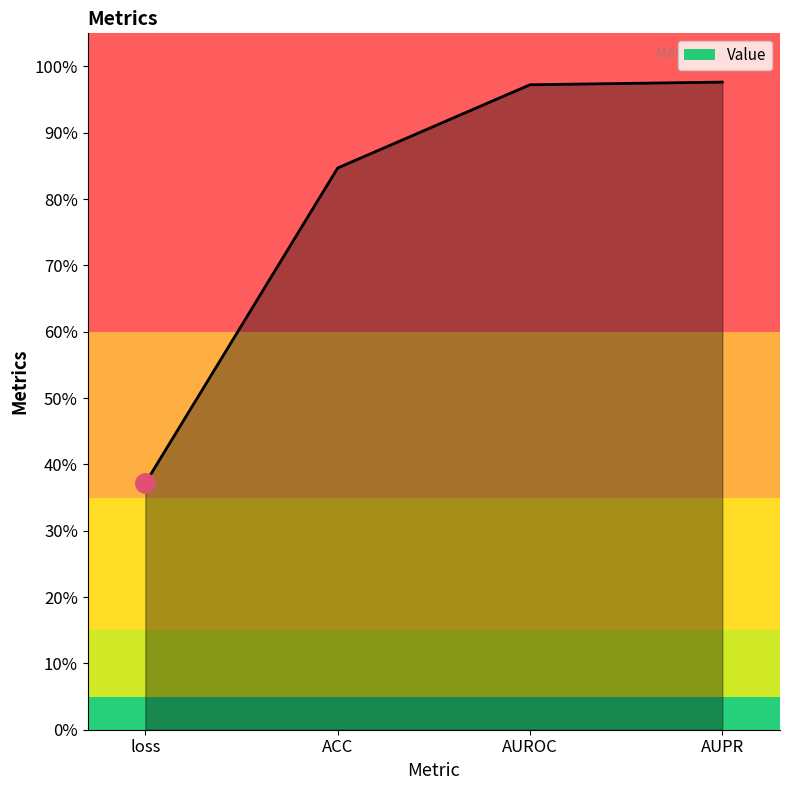

What is the value of the 4th point from the left?

1.0